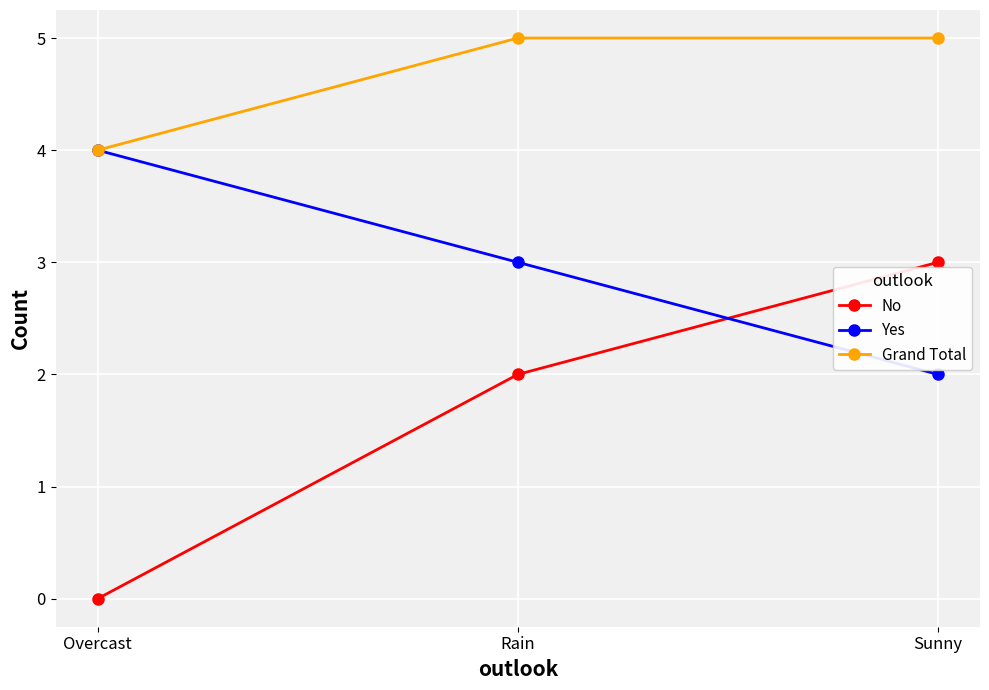

What is the difference between the highest and lowest values at Overcast?

4